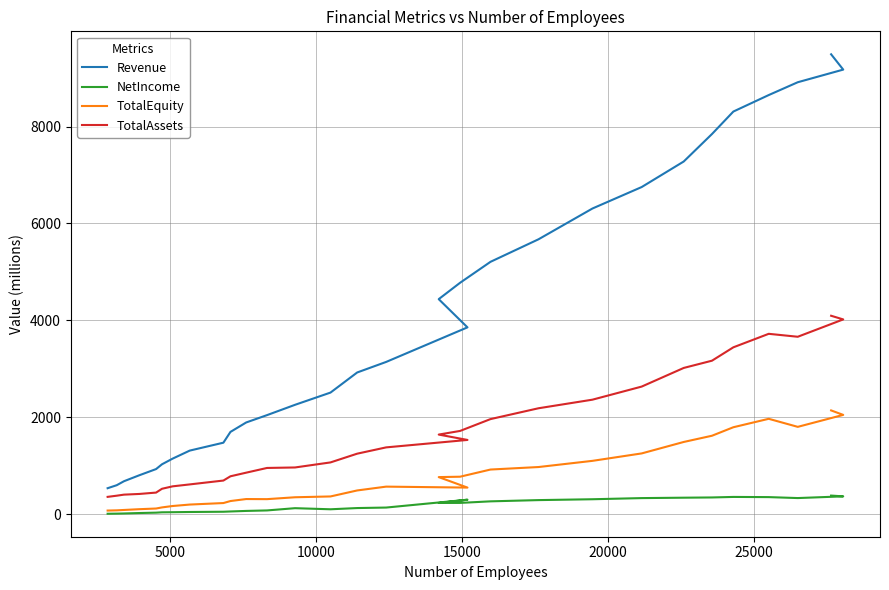

How many data points in TotalAssets are above 1376?

15